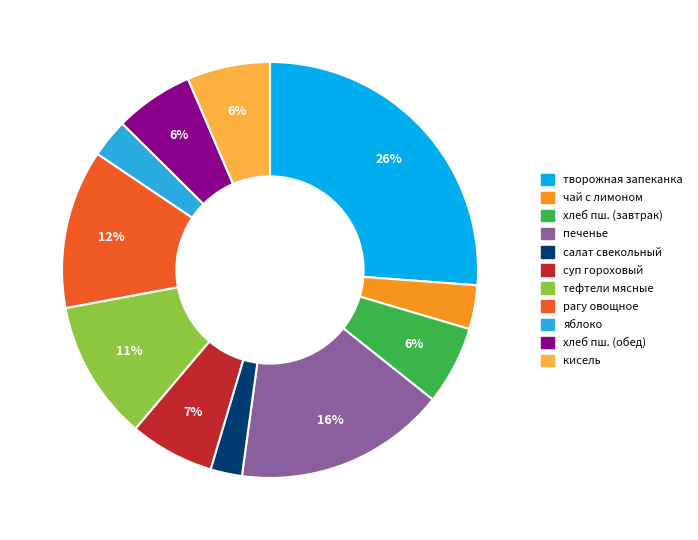

Combined, do суп гороховый and рагу овощное account for over 50%?

No